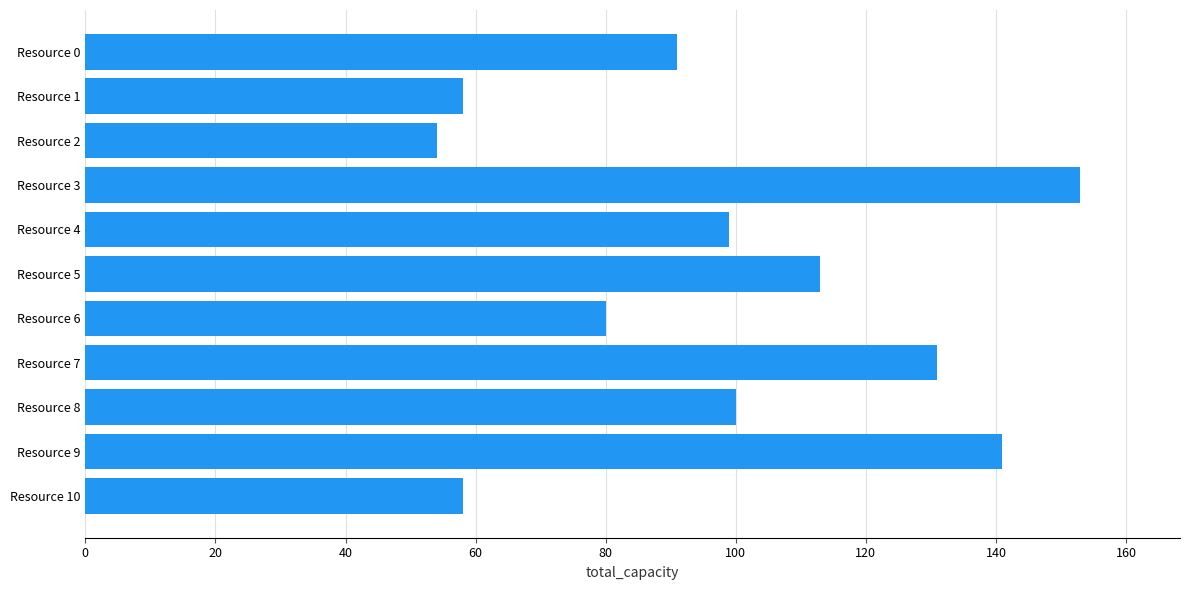

Between Resource 6 and Resource 5, which is larger?

Resource 5